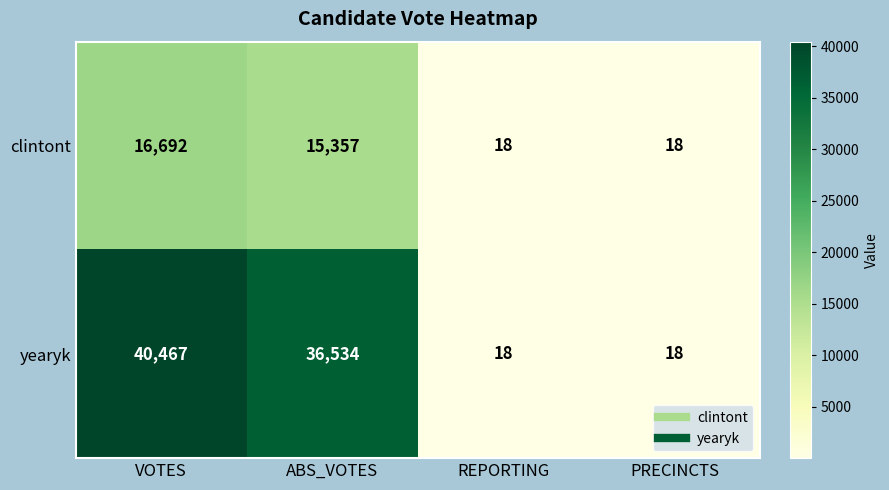

Which series has the widest spread of values?

yearyk